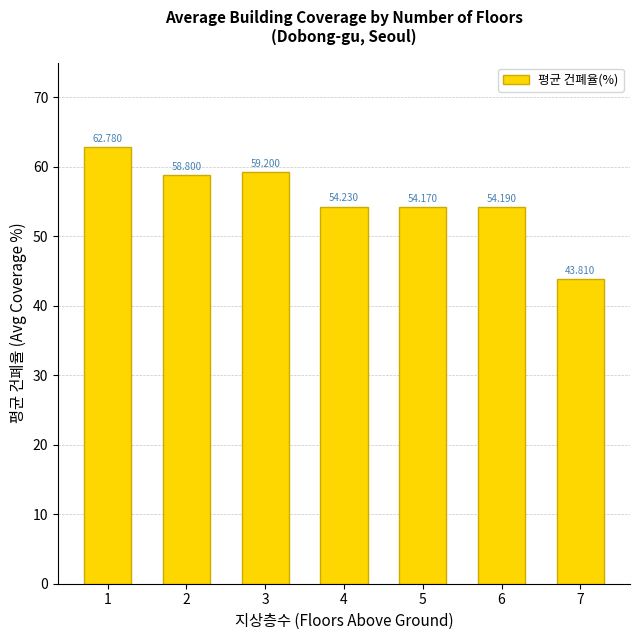

Rank the categories by value from lowest to highest.

7, 5, 6, 4, 2, 3, 1